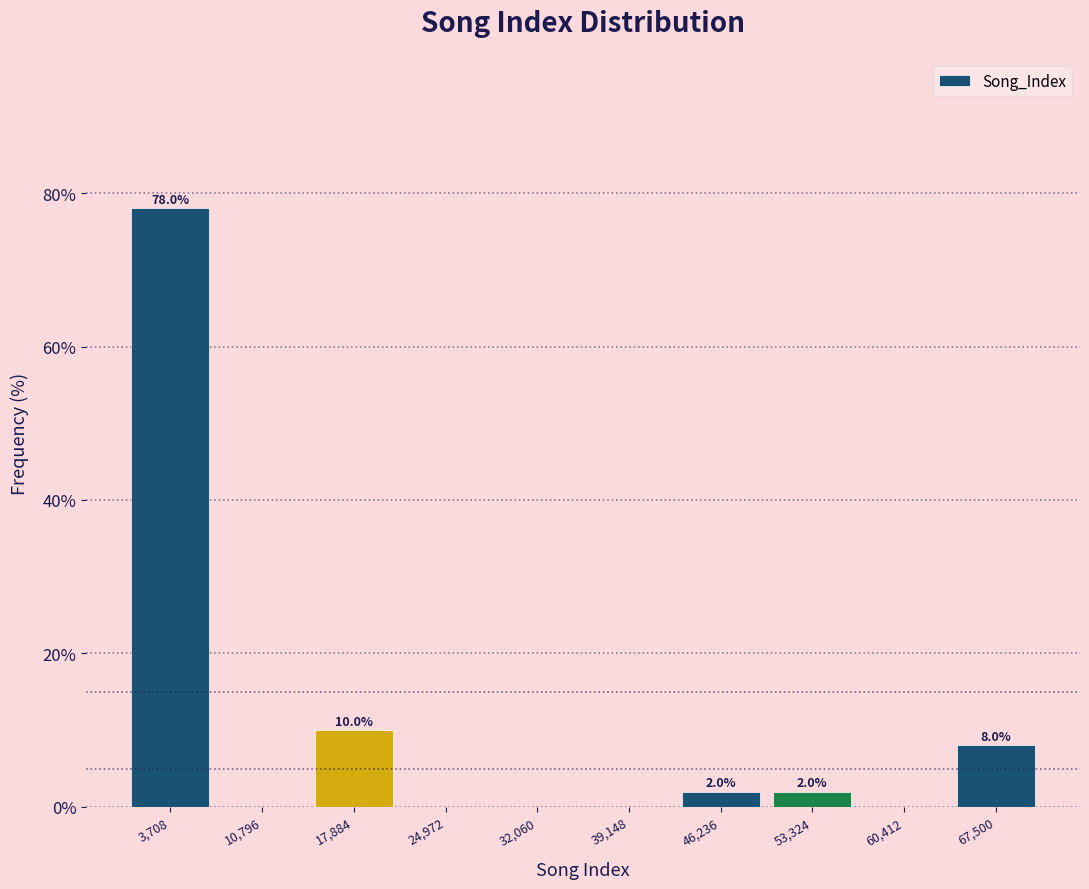

Over which range of the x-axis is the bar tallest?

0 to 7000